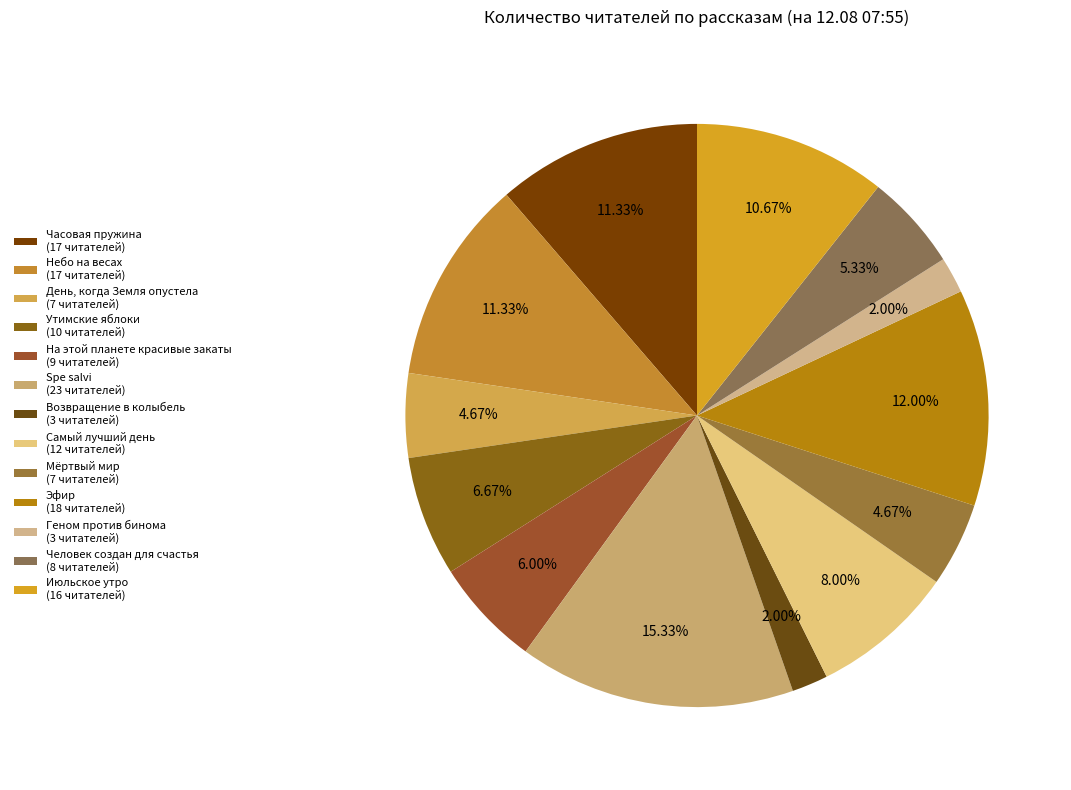

How many segments does this pie chart have?

13